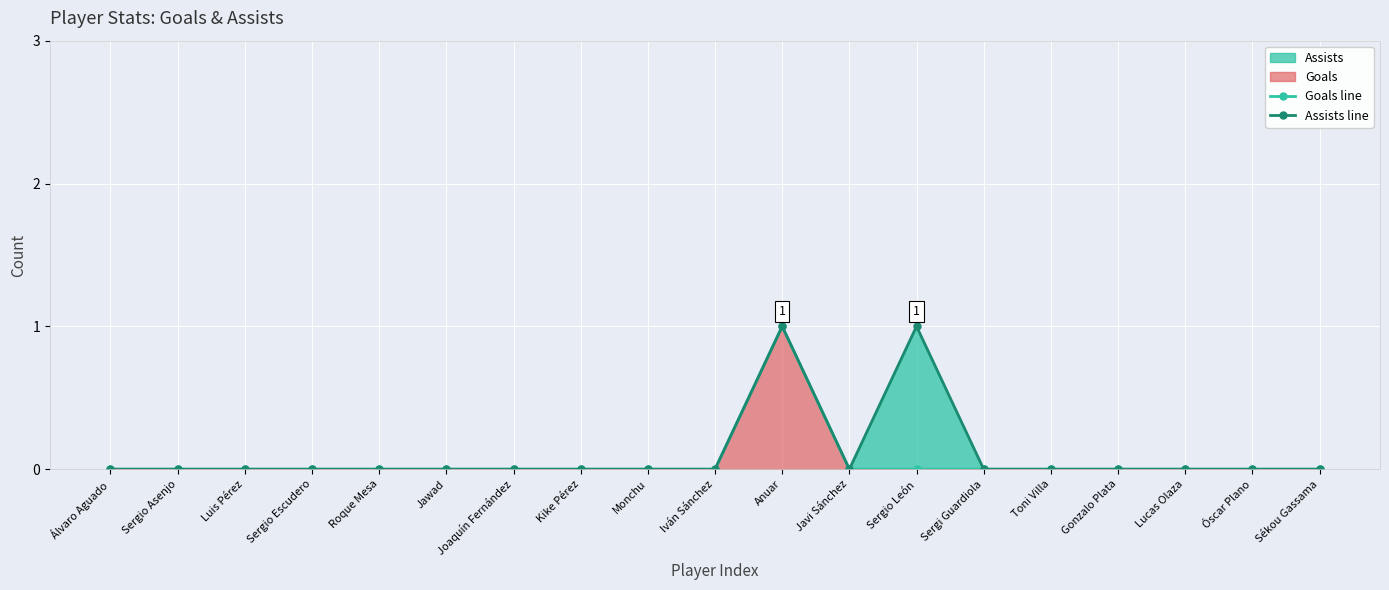

List the series in order of their overall mean, lowest first.

Goals line, Assists line